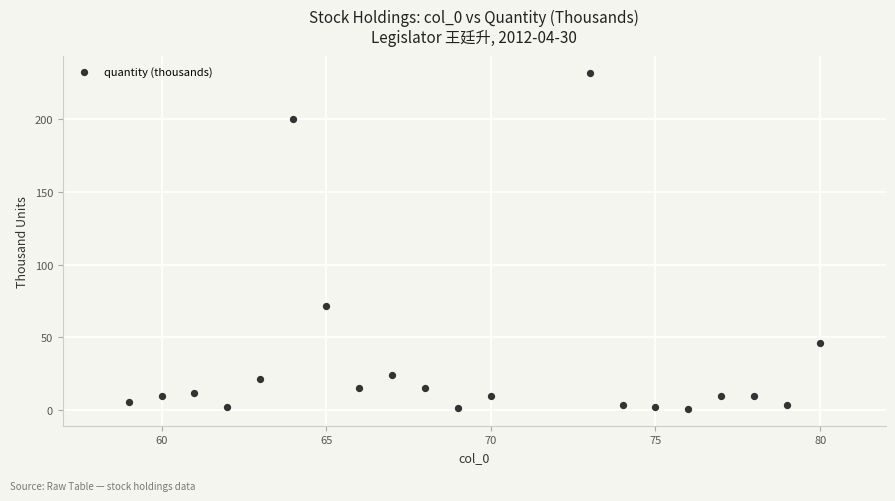

What is the range of Y values (max minus min)?

230.7